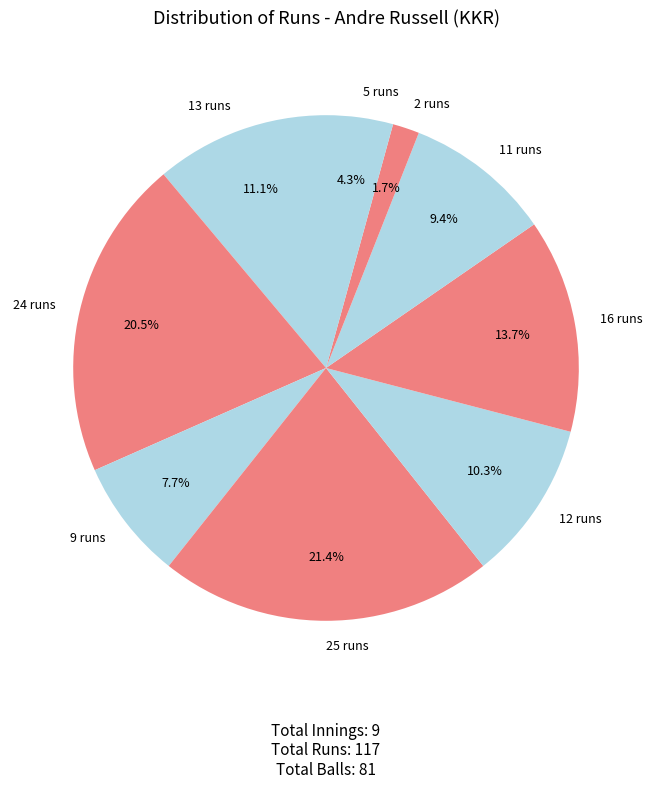

Which category has the smallest portion of the pie?

2 runs